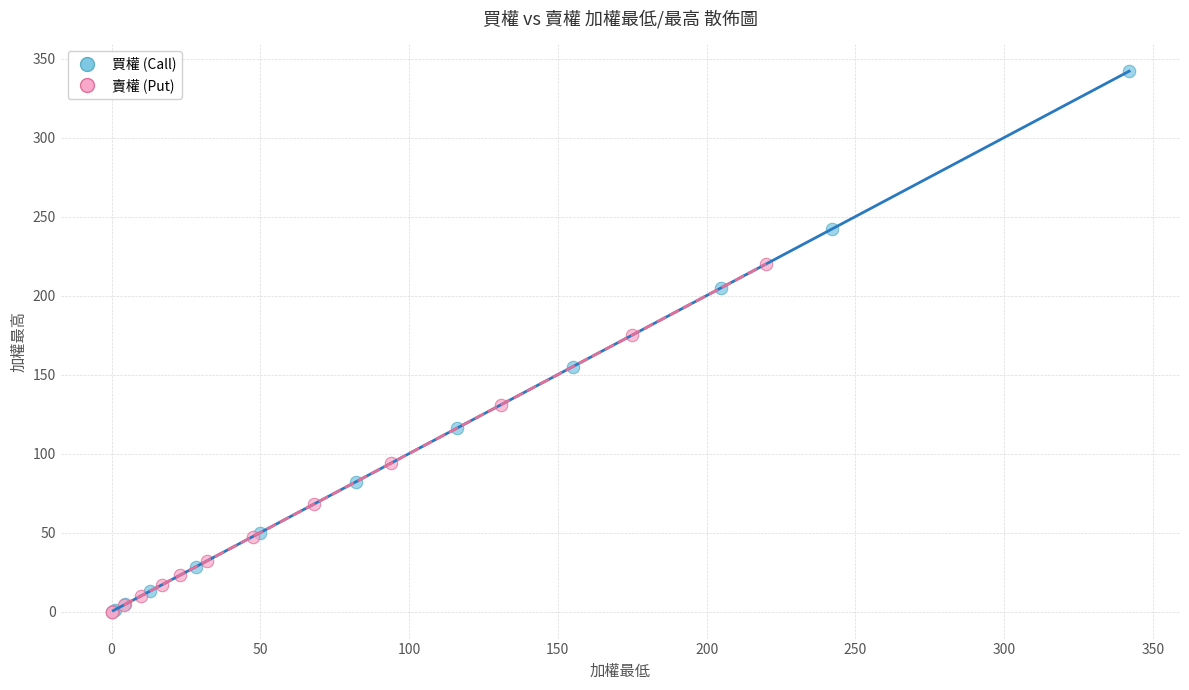

Which series has the largest Y range (max minus min)?

買權 (Call)